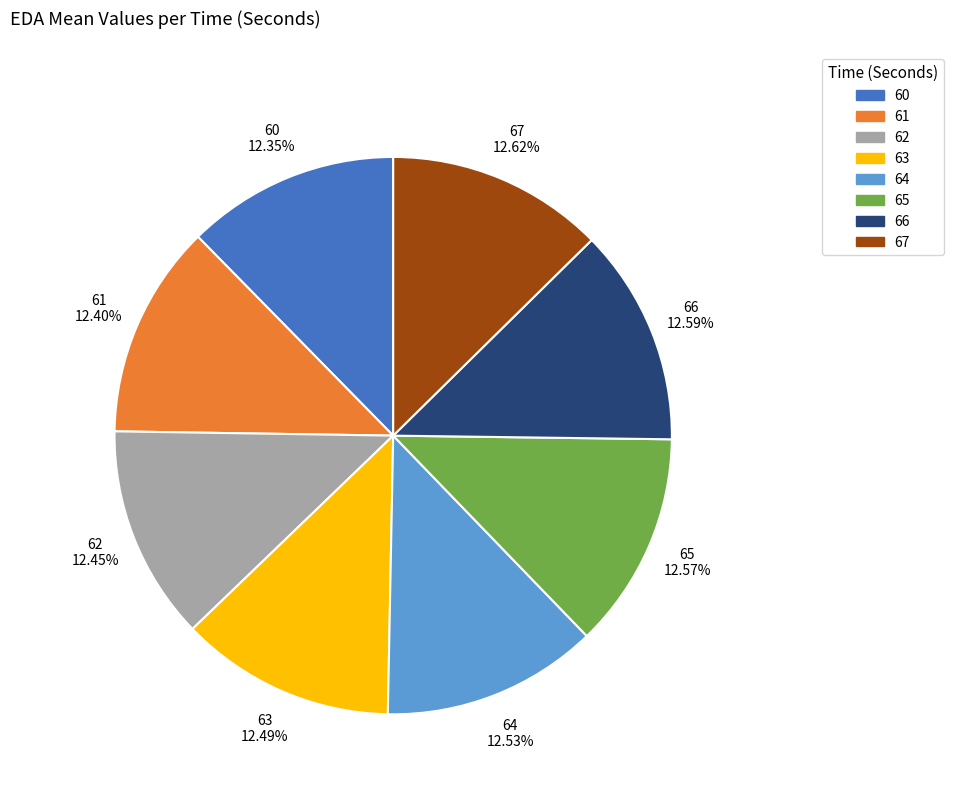

Is there a majority slice in this chart?

No